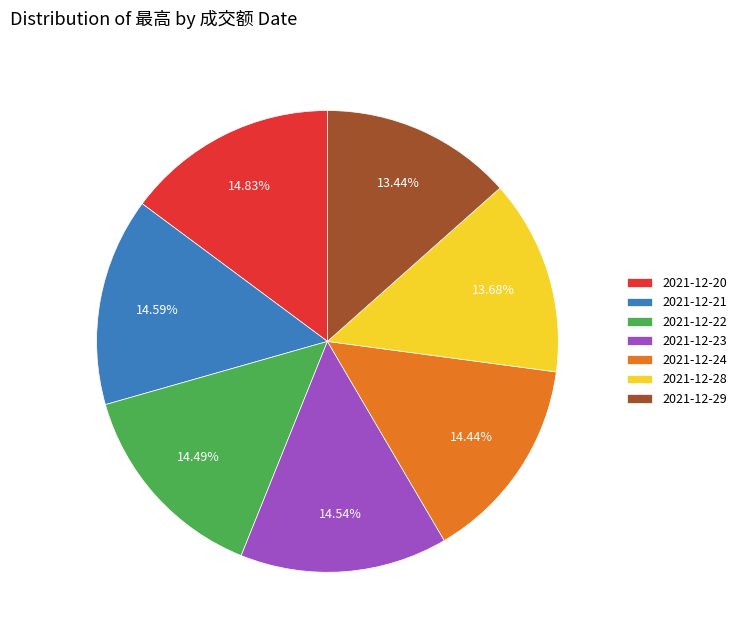

Is the sum of 2021-12-29 and 2021-12-20 greater than half?

No